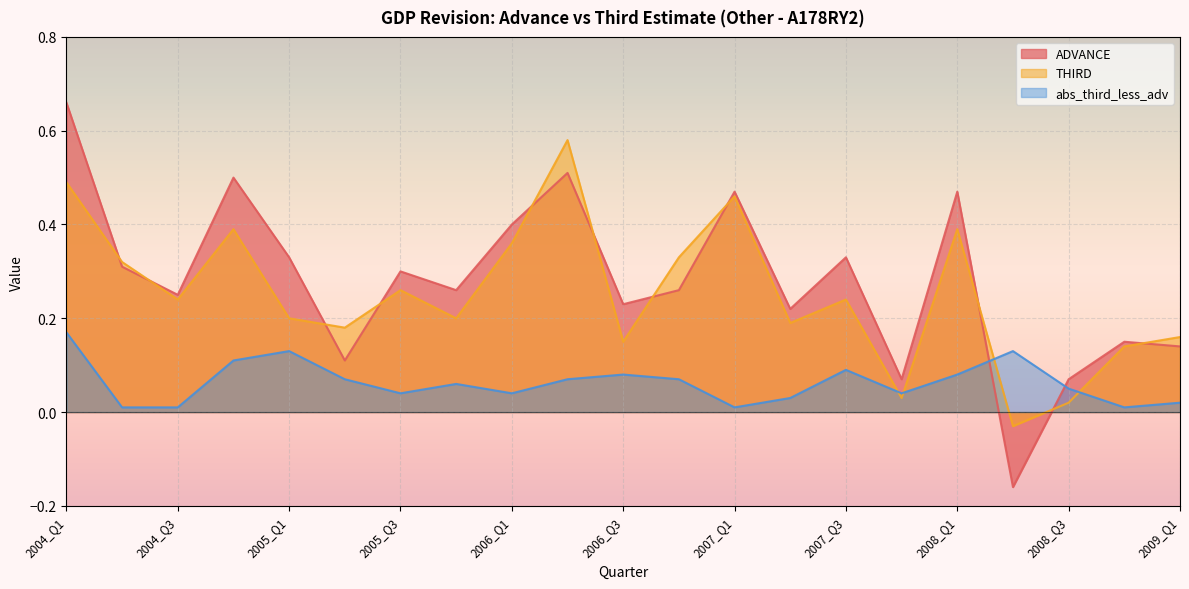

What is the value of the ADVANCE point at the 3rd from the left?

0.2